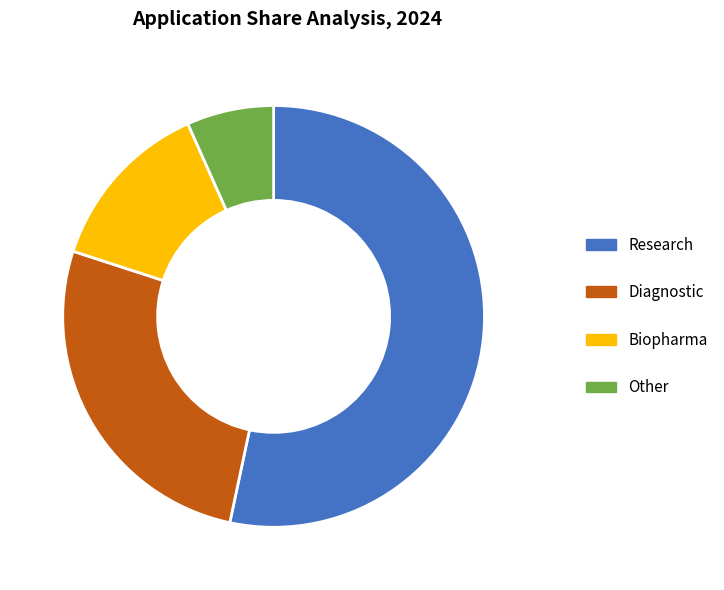

Rank the categories by value from lowest to highest.

Other, Biopharma, Diagnostic, Research